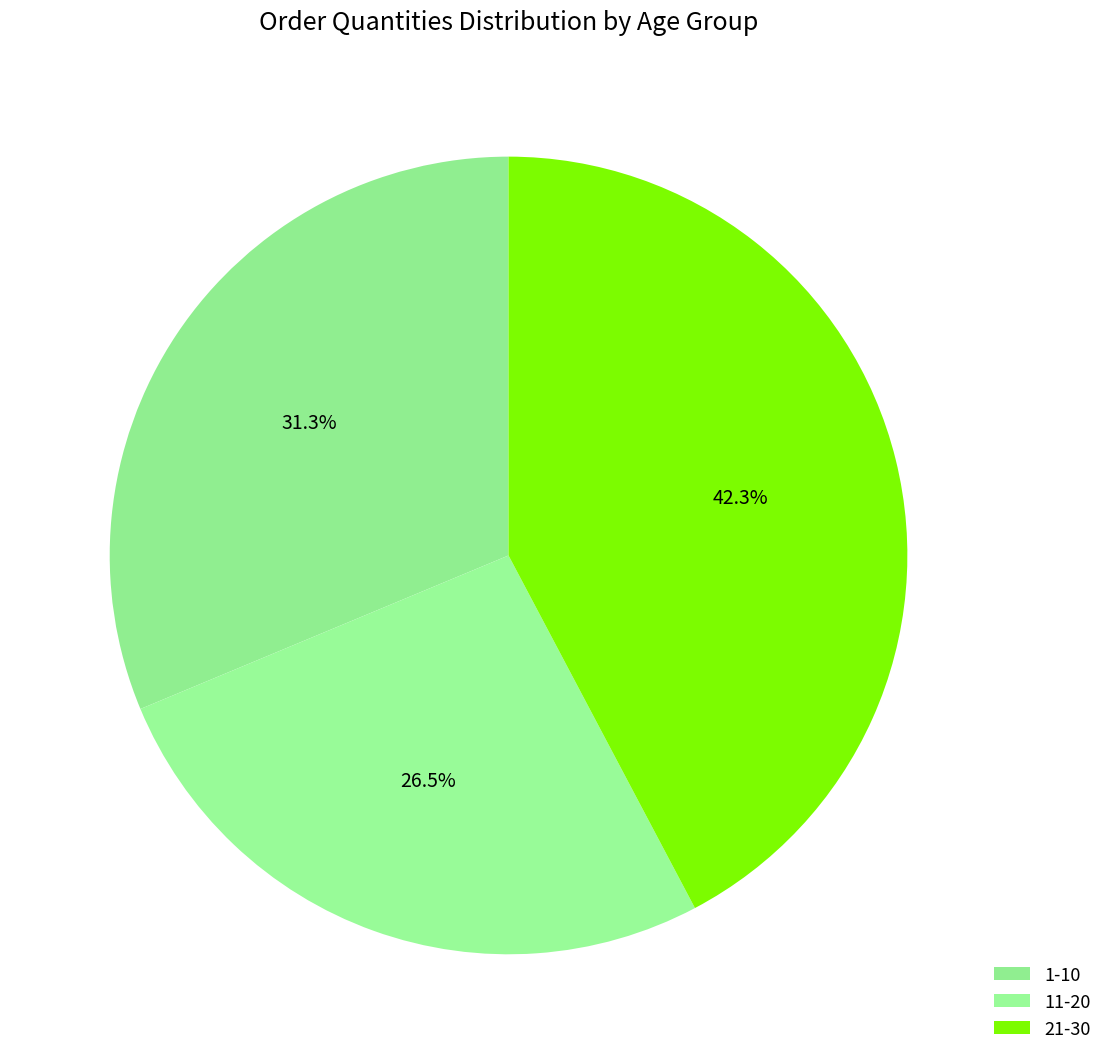

Combined, what portion of the pie is 1-10 and 11-20?

57.7%